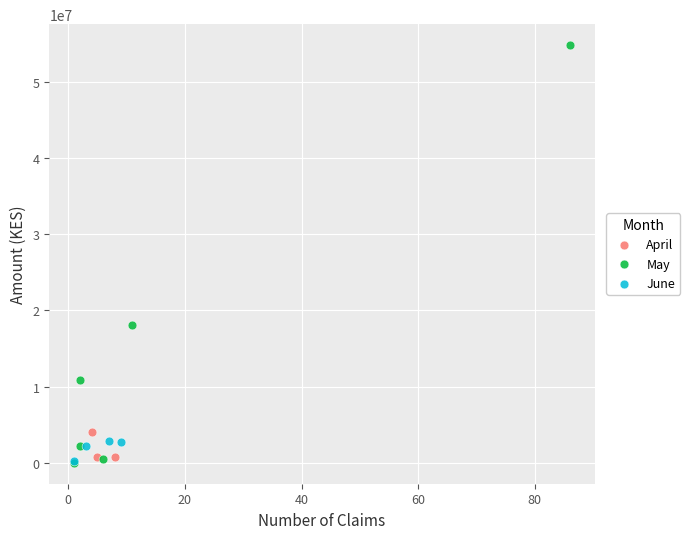

Which series has the widest spread of Y values?

May